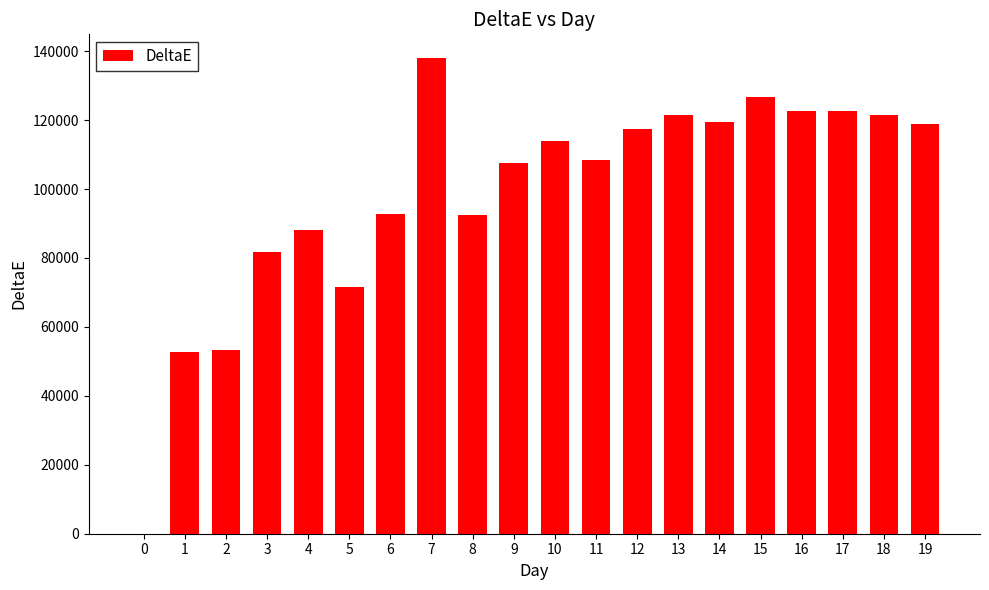

Approximately how many times larger is the value at 8 compared to 18?

0.8